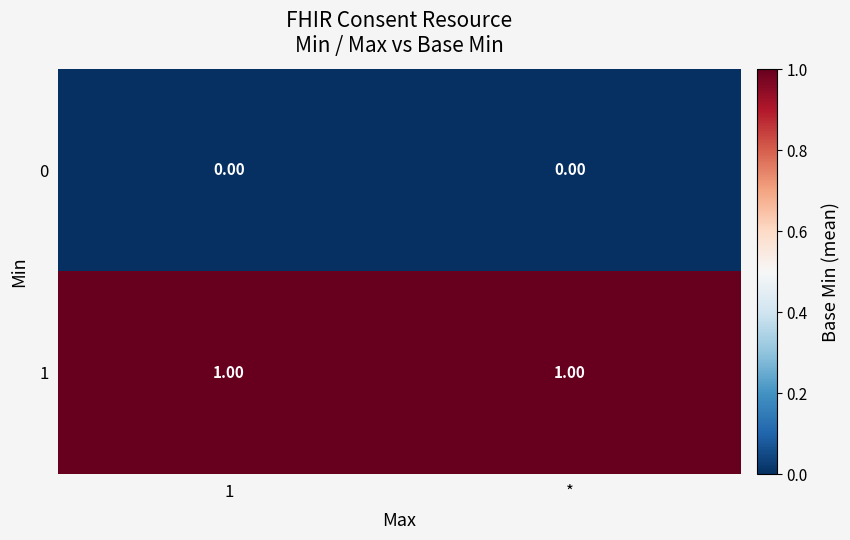

What is the difference between the highest and lowest values at 1?

1